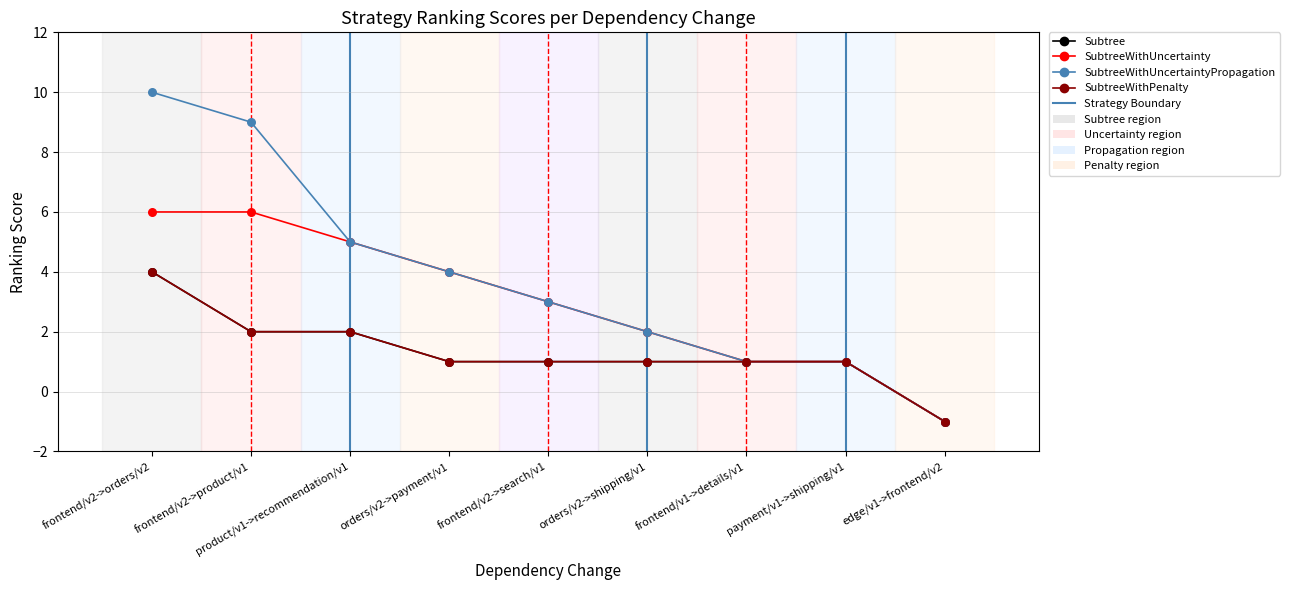

What is the total value across all series at frontend/v2->product/v1?

19